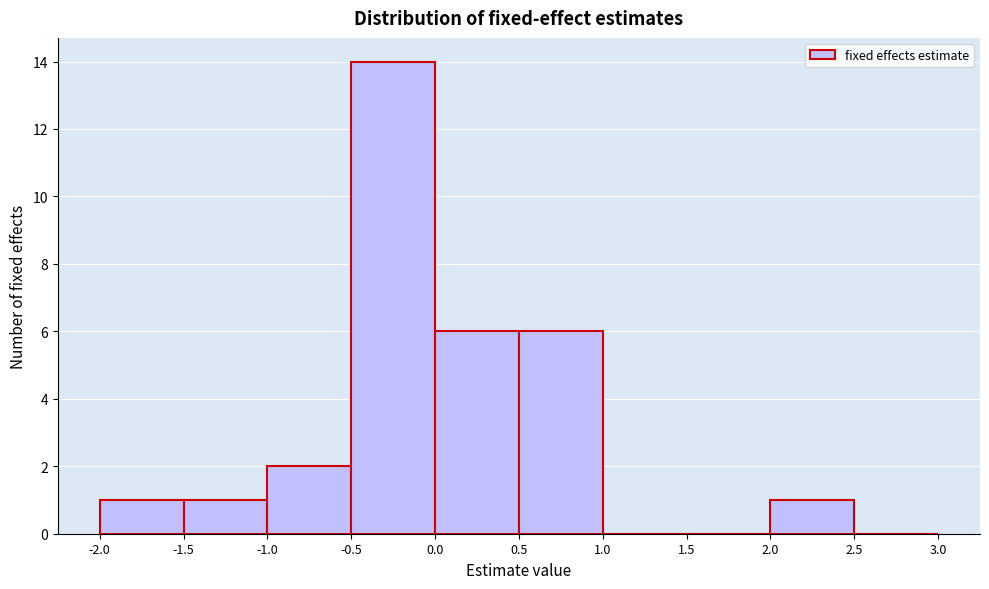

Which range on the x-axis has the tallest bar?

-0.5 to 0.0